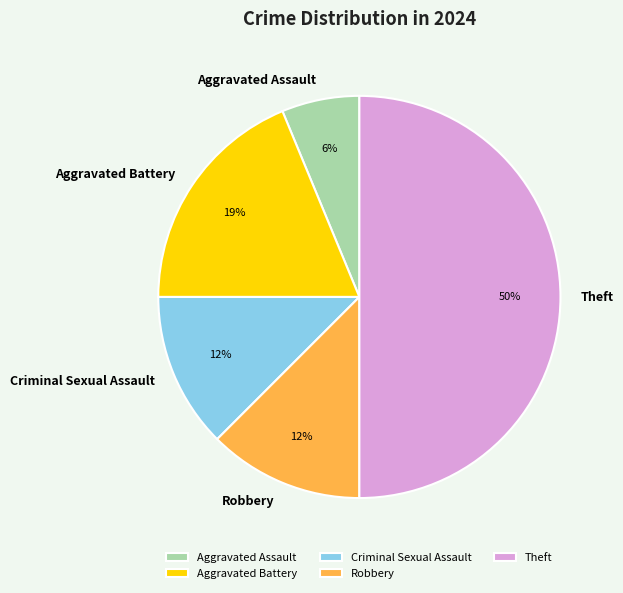

To the nearest percent, what is the average slice percentage?

20%